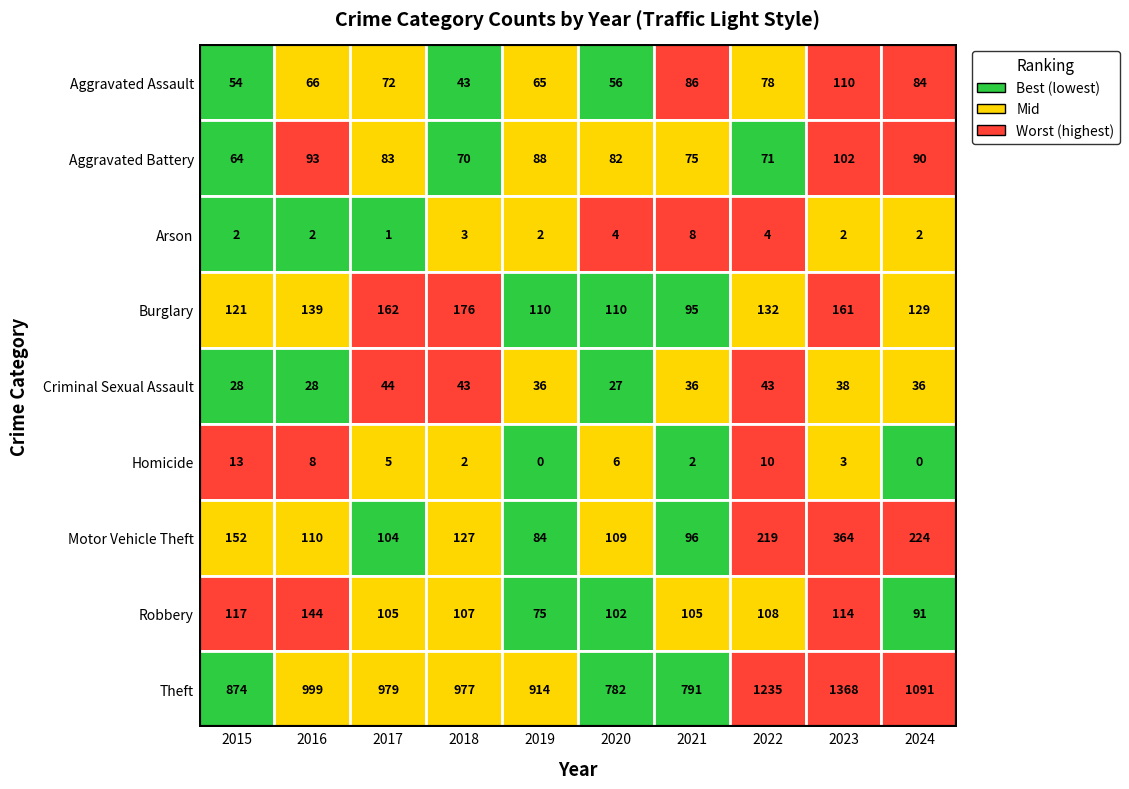

How many data points in Theft are less than 979?

5